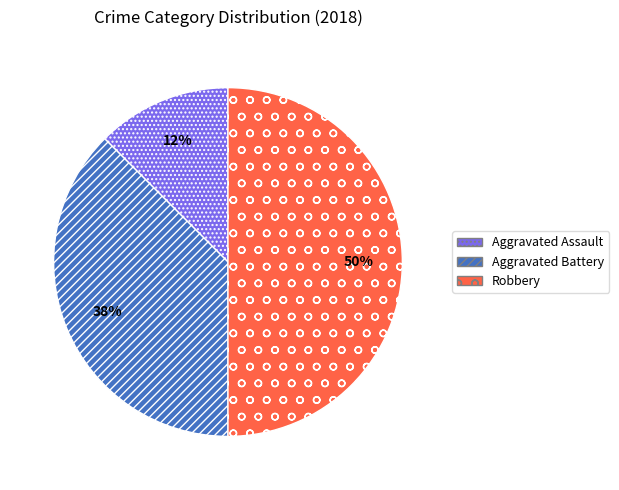

Which has a higher value, Aggravated Battery or Aggravated Assault?

Aggravated Battery